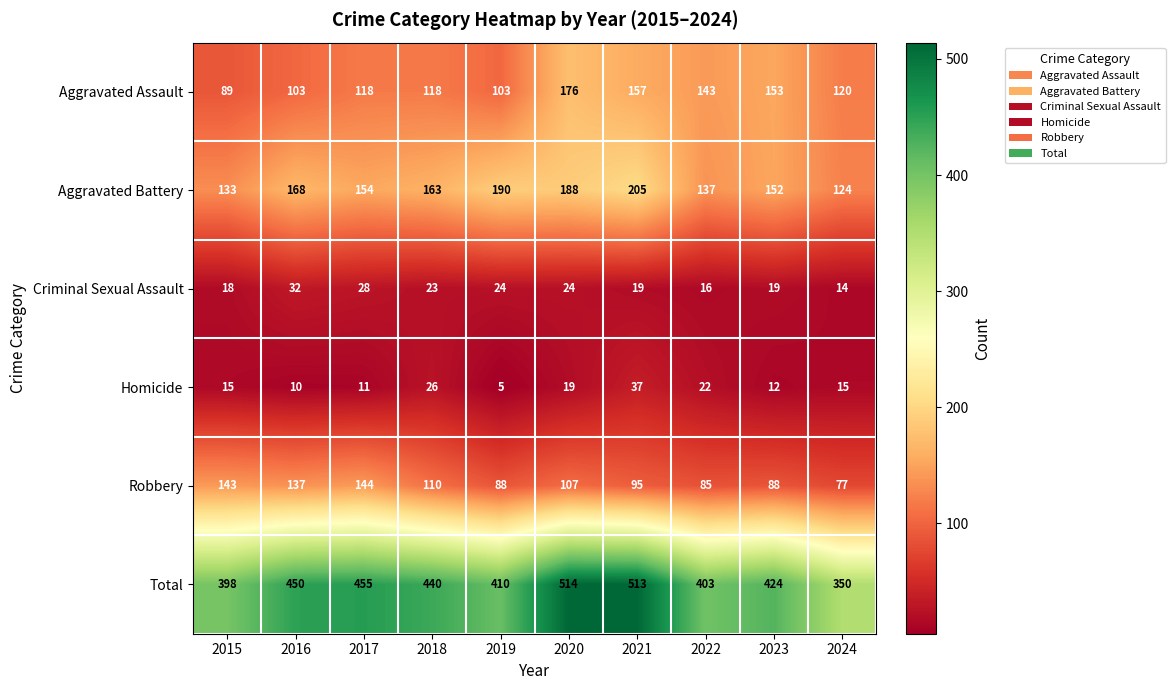

Which series has the largest range (max minus min)?

Total